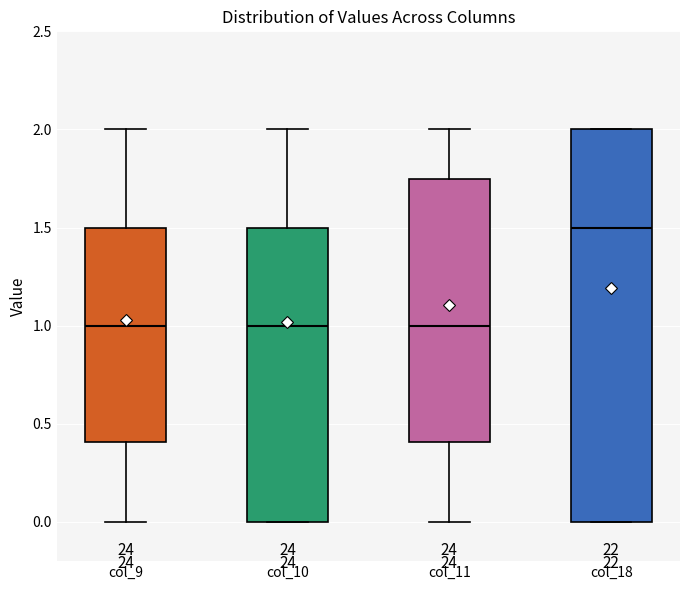

Reading left to right, transcribe this box plot: for each box, give where its median line is, the range the box spans, and where its two whiskers end, as read against the y-axis. The values are not printed on the chart, so give them approximately, as read against the axis.

col_9: median 1.00, box 0.40 to 1.50, whiskers 0.00 to 2.00
col_10: median 1.00, box 0.00 to 1.50, whiskers 0.00 to 2.00
col_11: median 1.00, box 0.40 to 1.75, whiskers 0.00 to 2.00
col_18: median 1.50, box 0.00 to 2.00, whiskers 0.00 to 2.00